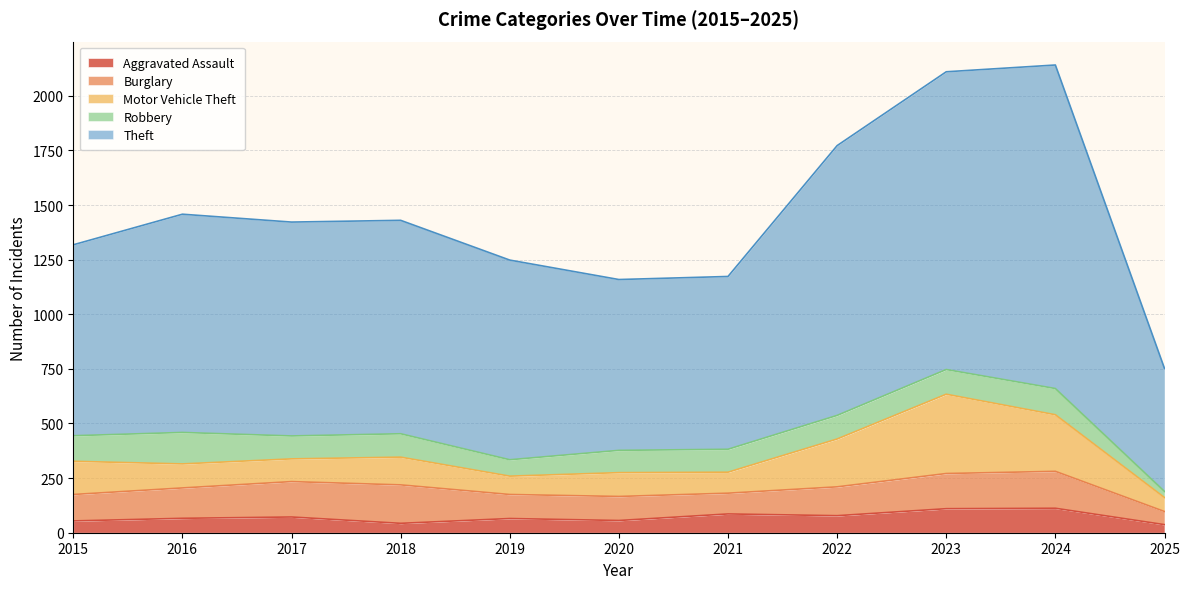

At which label does Motor Vehicle Theft first exceed 110?

2015